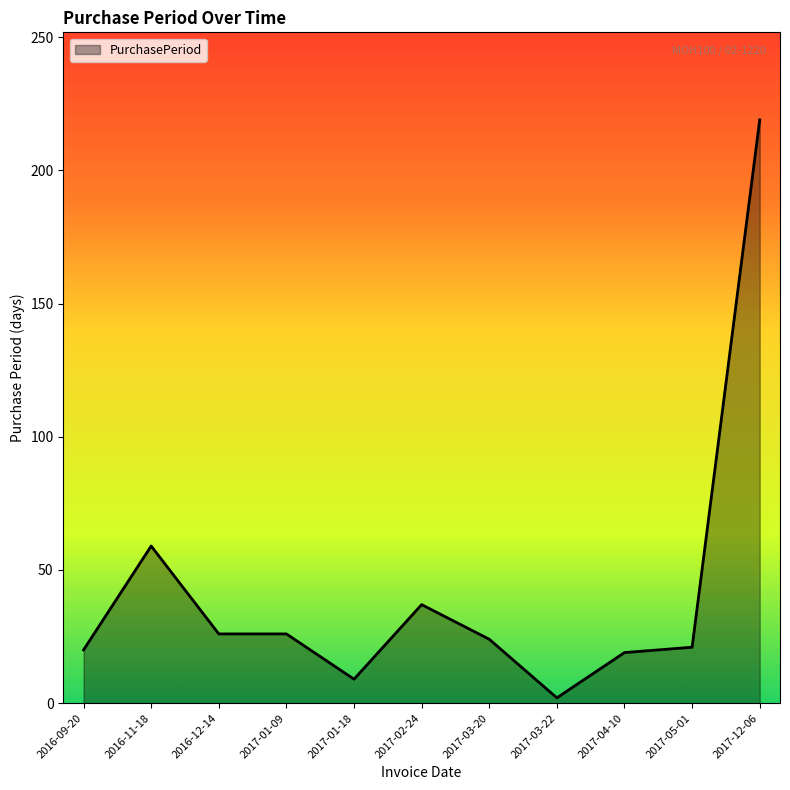

How many lines are shown in the chart?

1